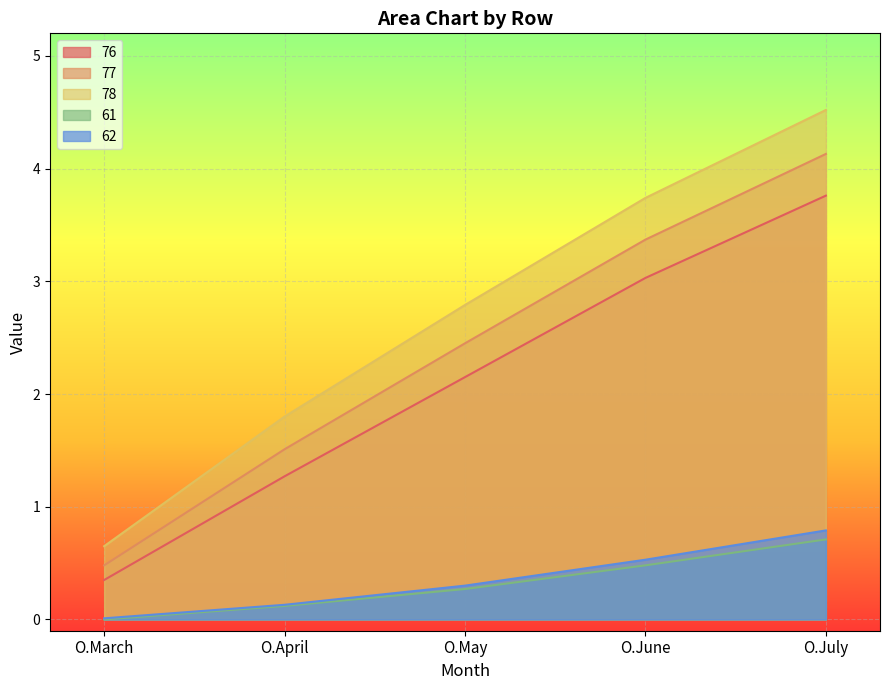

True or false: 77 has a value of 4.0 at O.May.

False